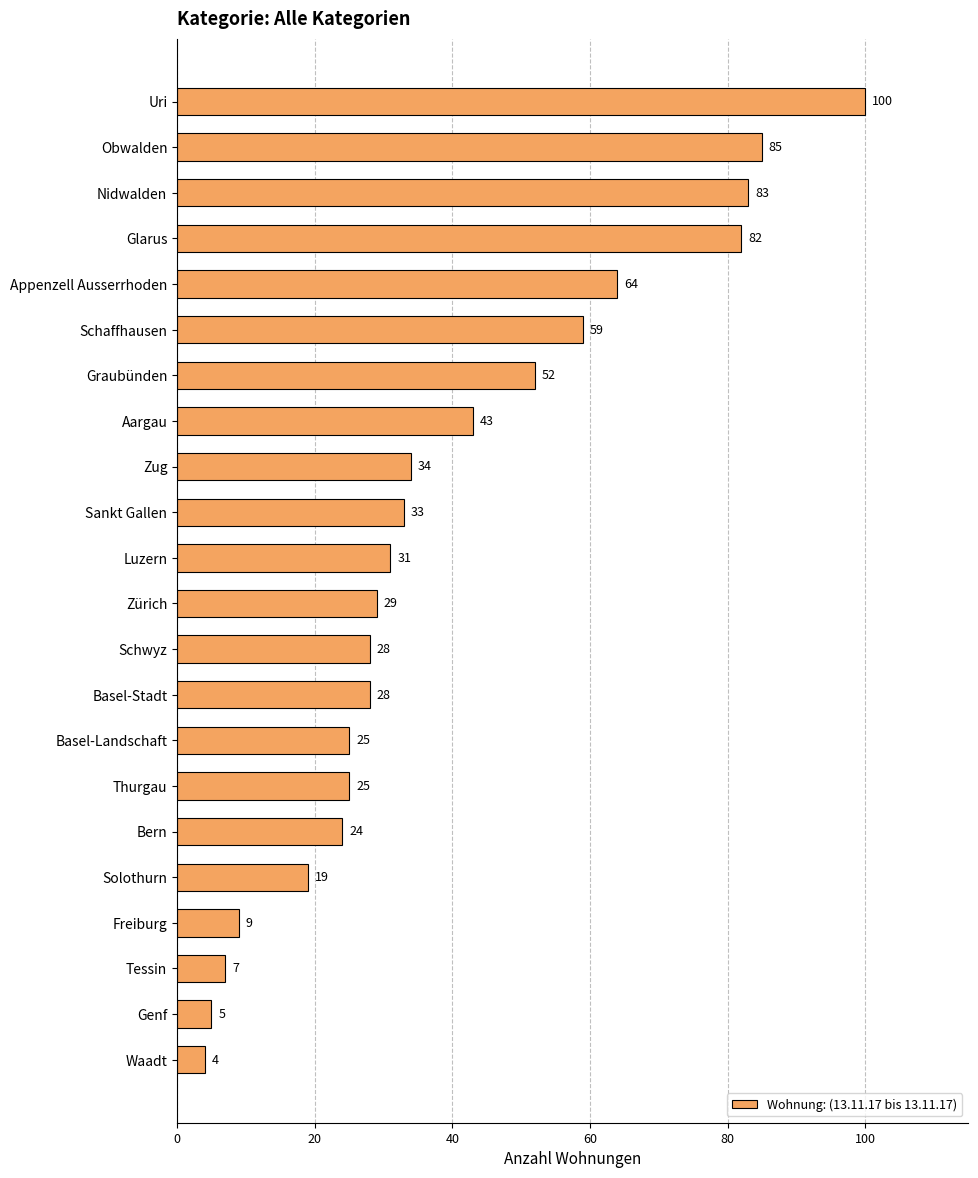

Between Freiburg and Obwalden, which is larger?

Obwalden